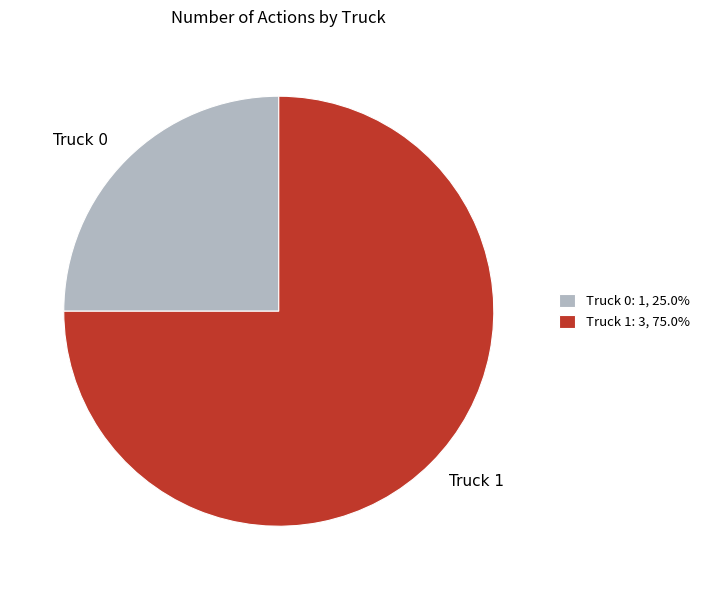

Combined, do Truck 0 and Truck 1 account for over 50%?

Yes